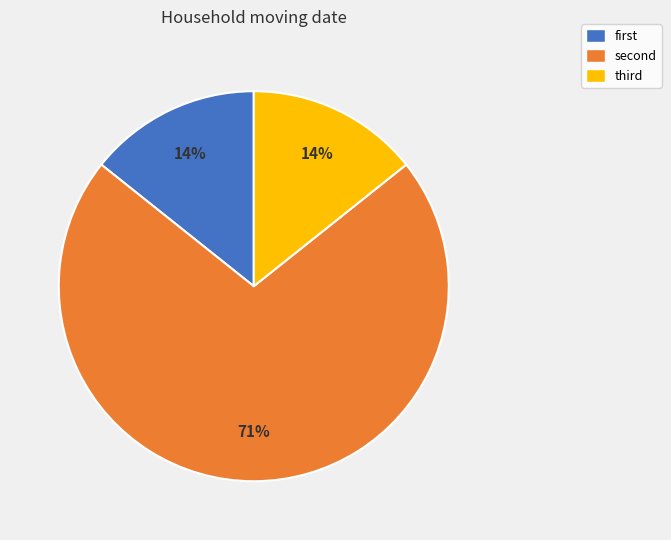

Which slice is the largest?

second